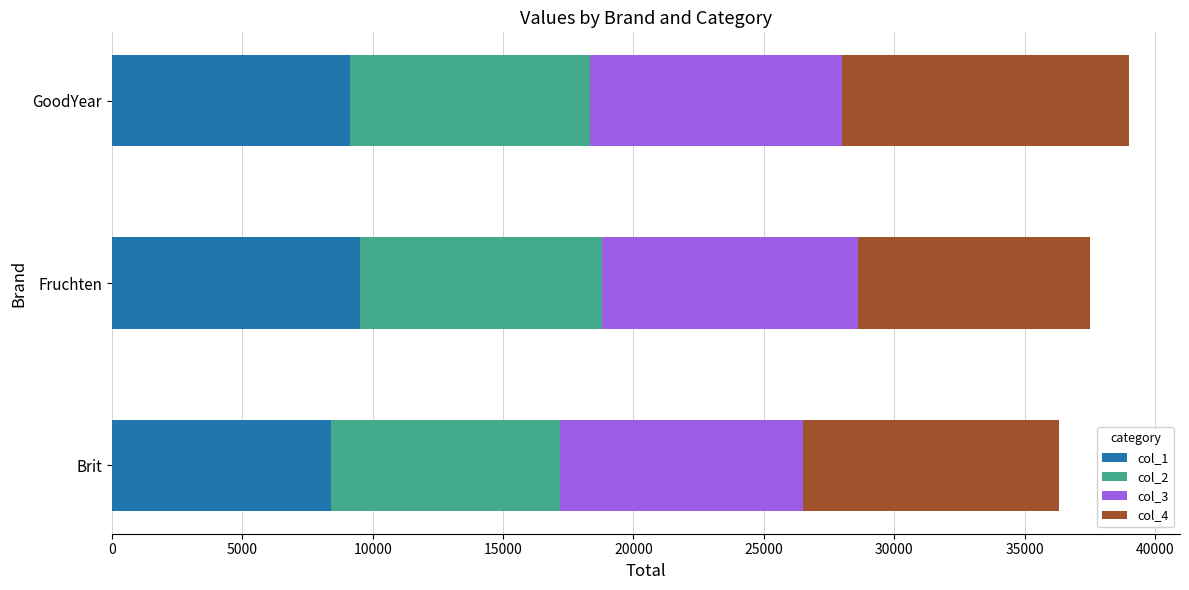

The value of col_1 at Brit is 8400. True or false?

True